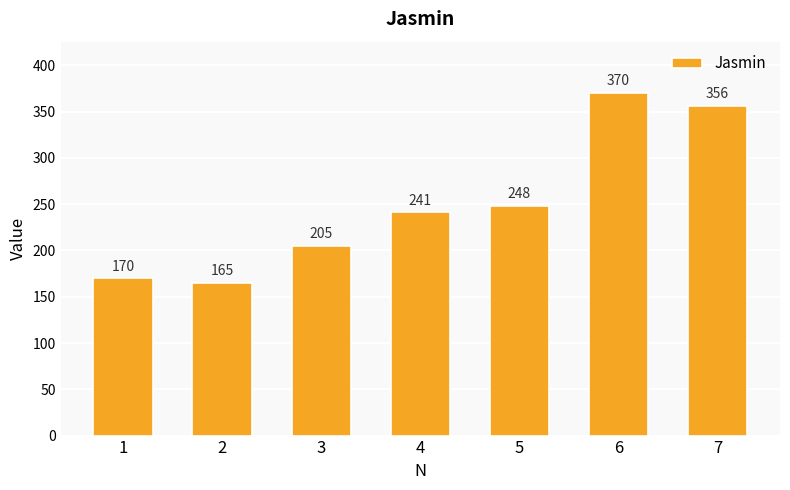

Where is the data nearest to the value 267?

5